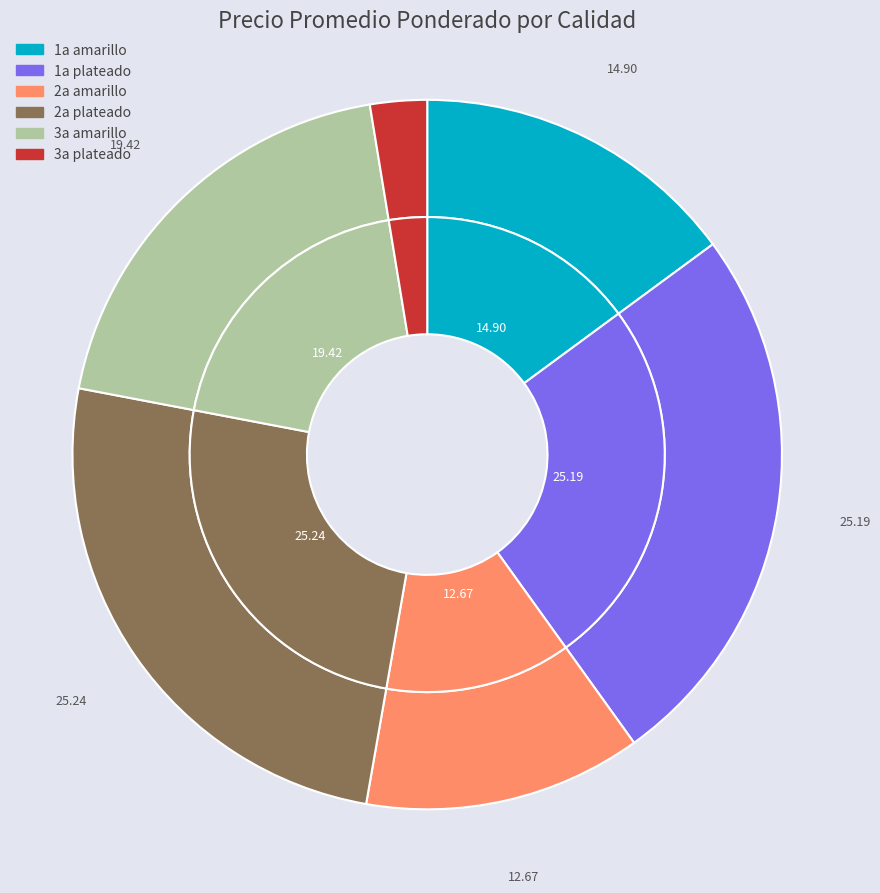

Rank the categories by value from highest to lowest.

2a plateado, 1a plateado, 3a amarillo, 1a amarillo, 2a amarillo, 3a plateado